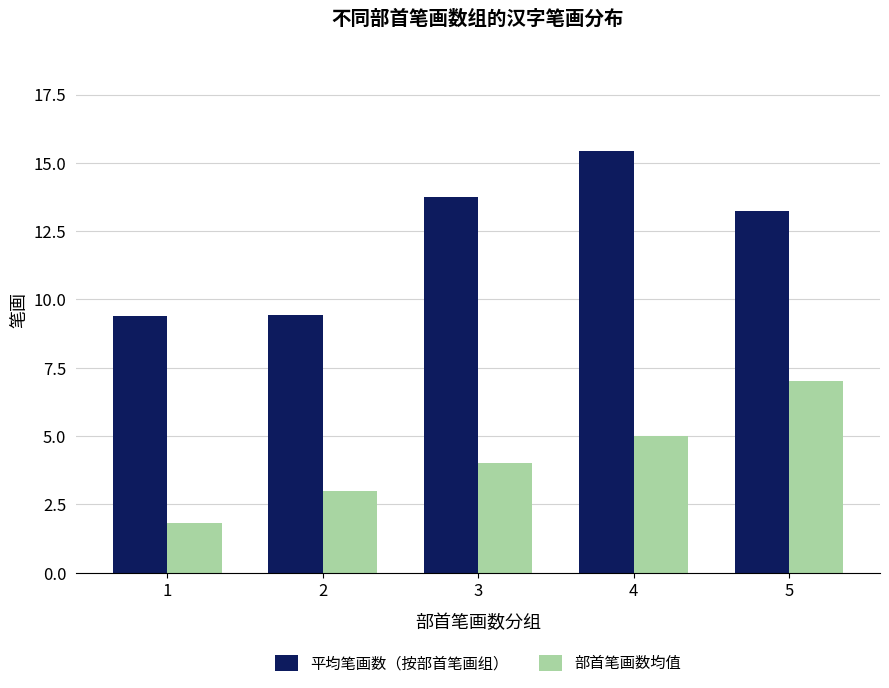

What is the greatest value displayed?

15.4